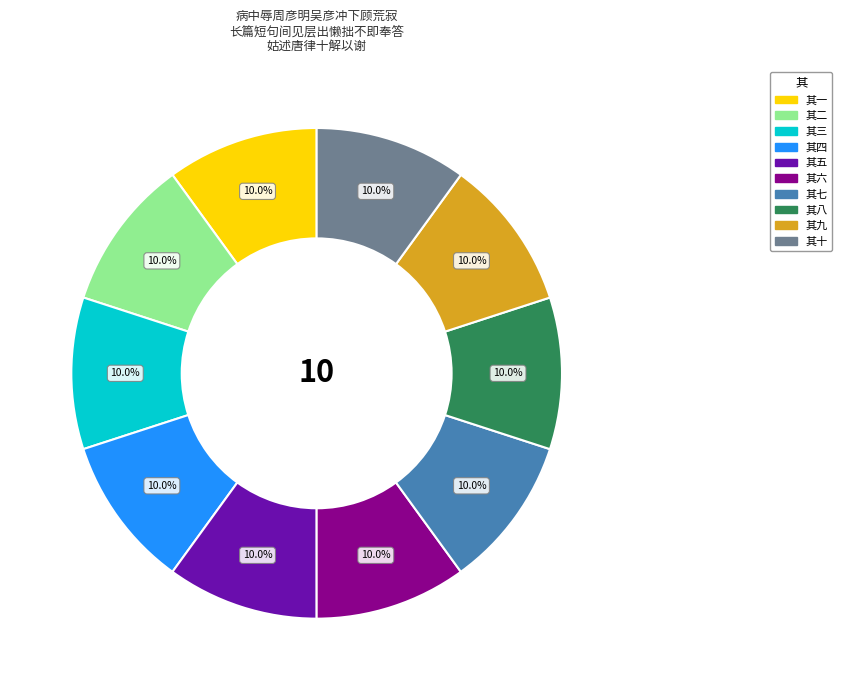

To the nearest percent, what portion does 其九 represent?

10%